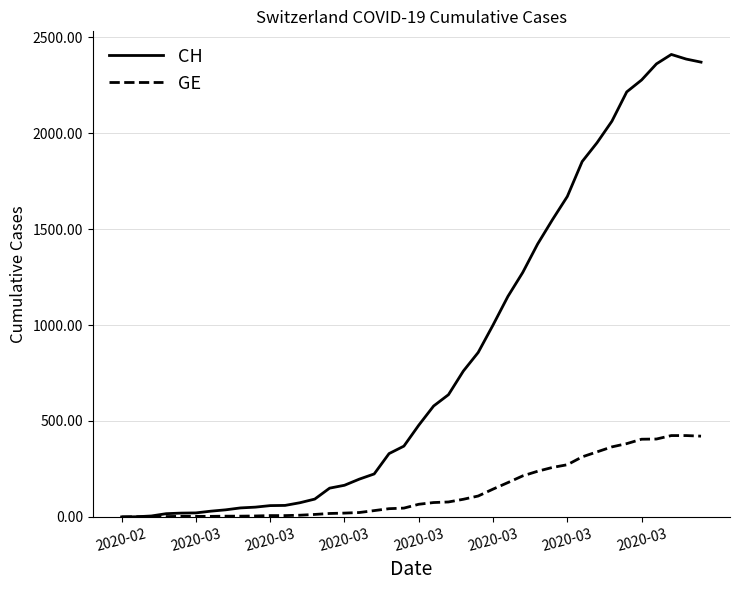

Which series has the largest total across all categories?

CH